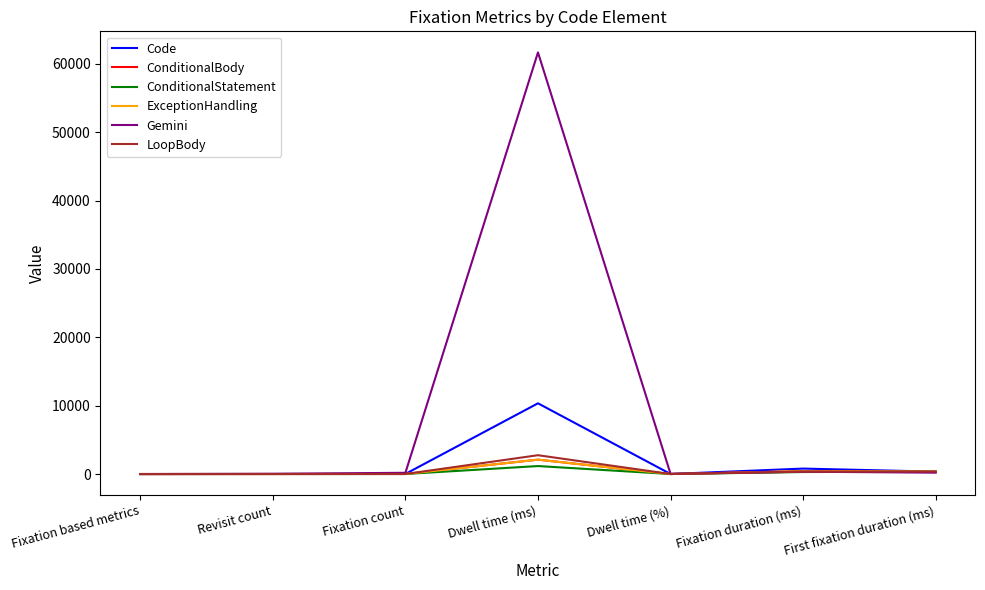

Where is Gemini nearest to the value 30832?

Fixation duration (ms)